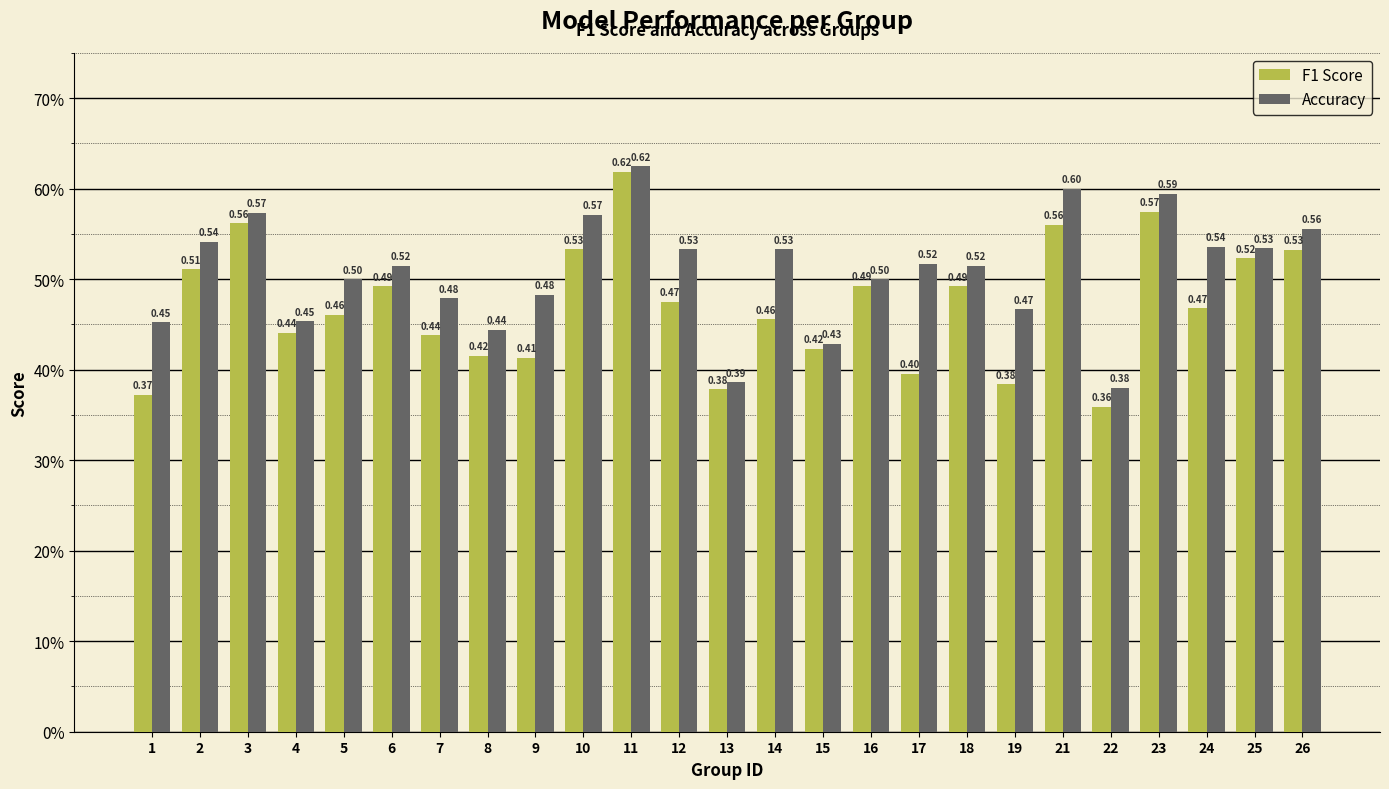

What are all the series names shown in the legend?

F1 Score, Accuracy